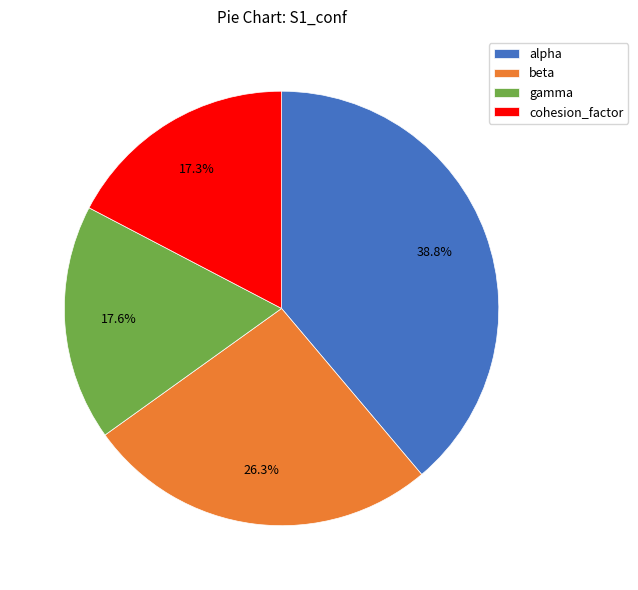

Is there a majority slice in this chart?

No